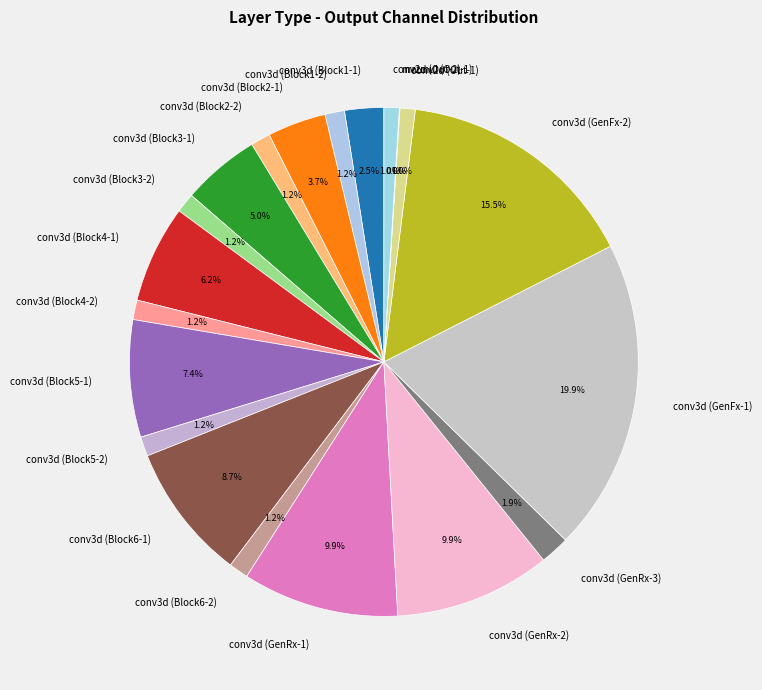

Which has a higher value, conv3d (Block2-1) or conv3d (Block6-2)?

conv3d (Block2-1)